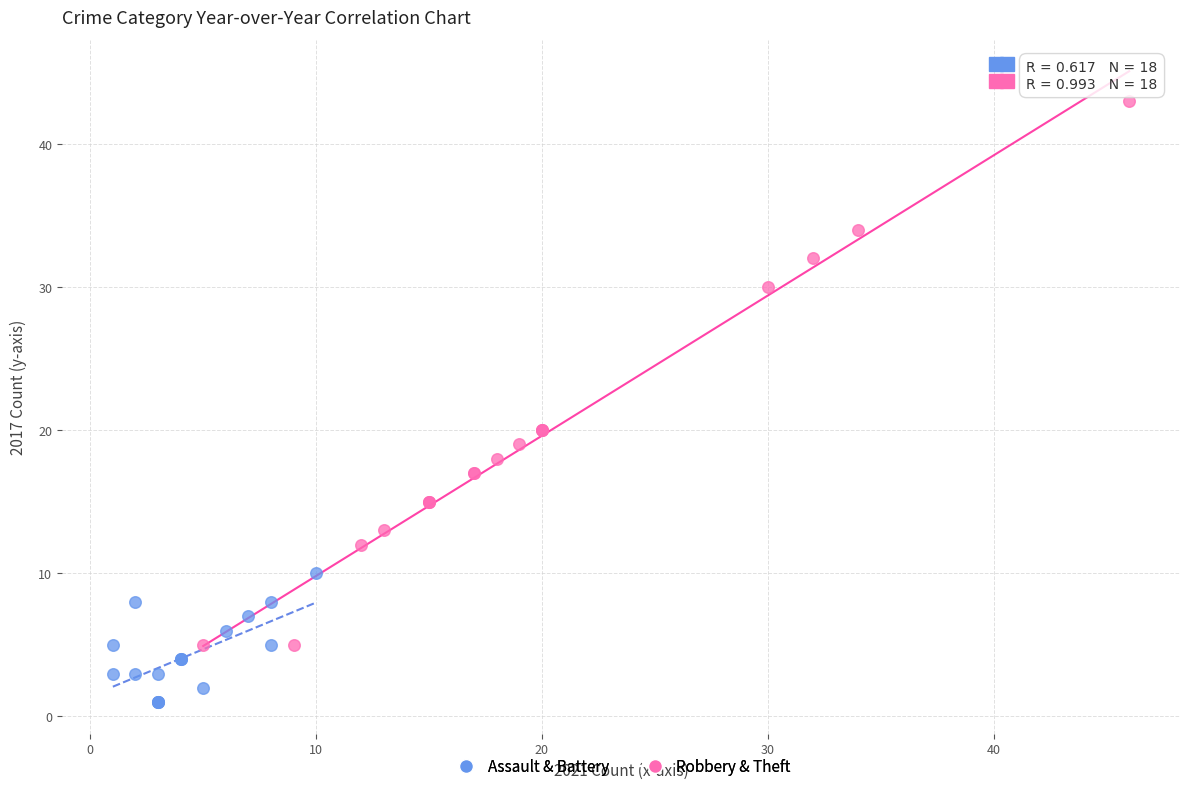

Which series has the largest Y range (max minus min)?

Robbery & Theft